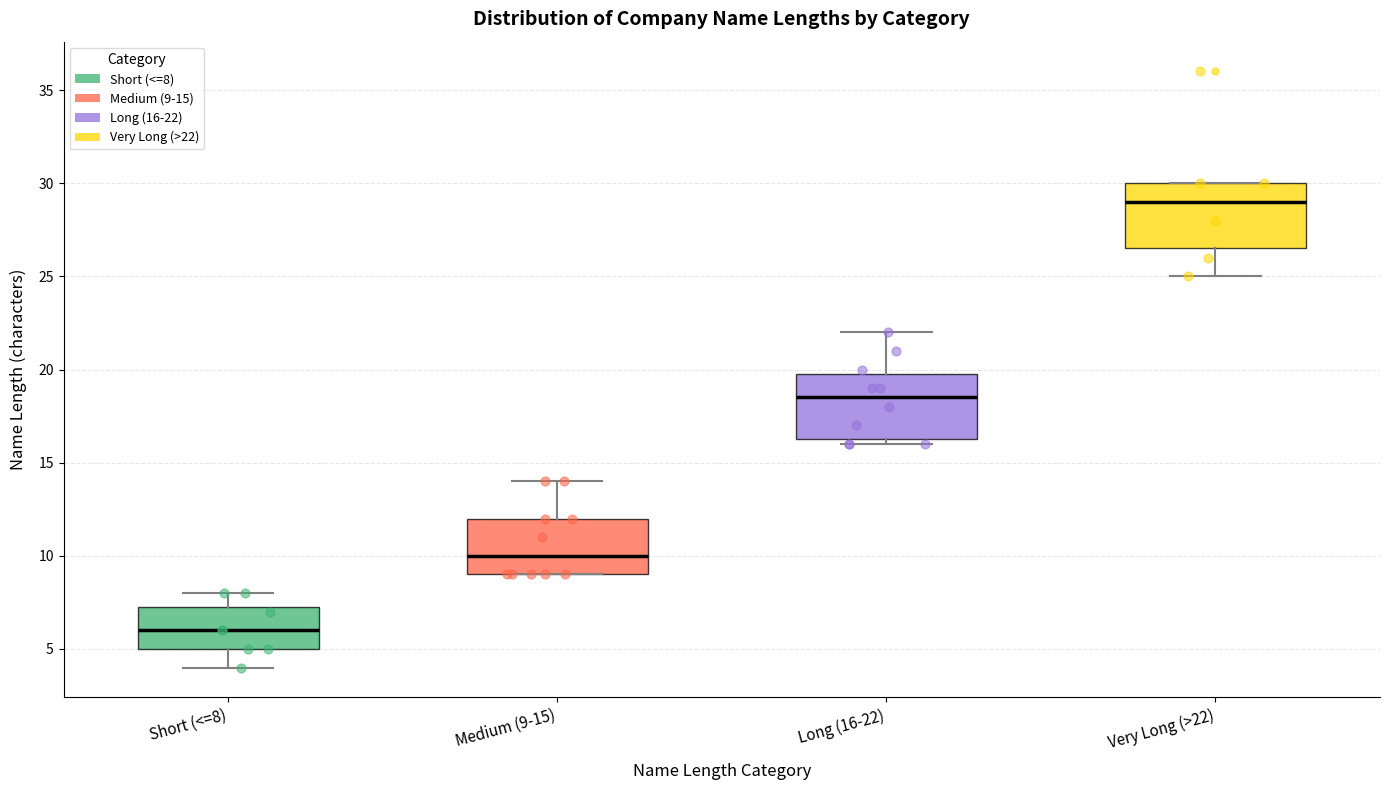

Where is the upper edge of the box for Very Long (>22) on the y-axis? The values are not printed on the chart, so give them approximately, as read against the axis.

30.0